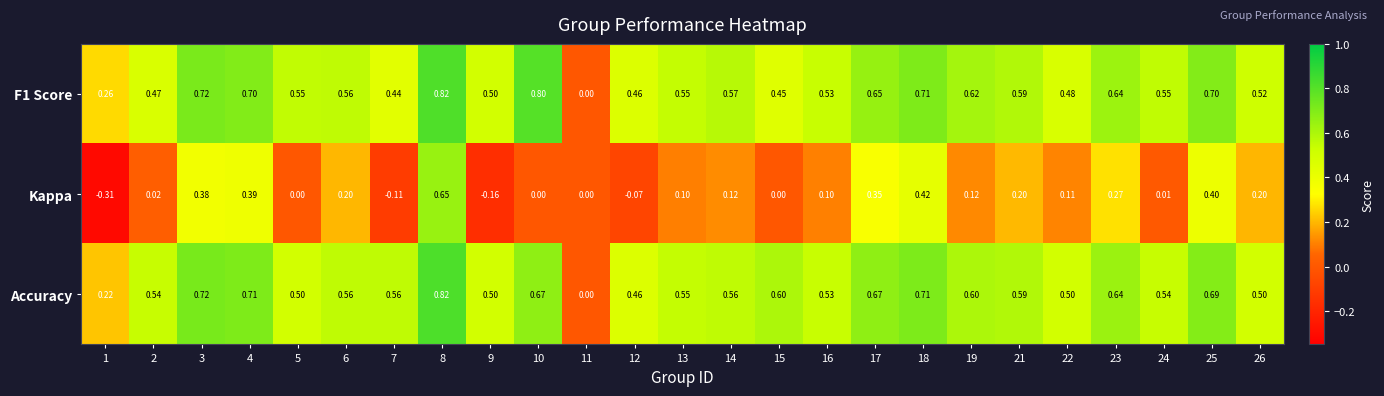

Which series has the largest total across all categories?

Accuracy